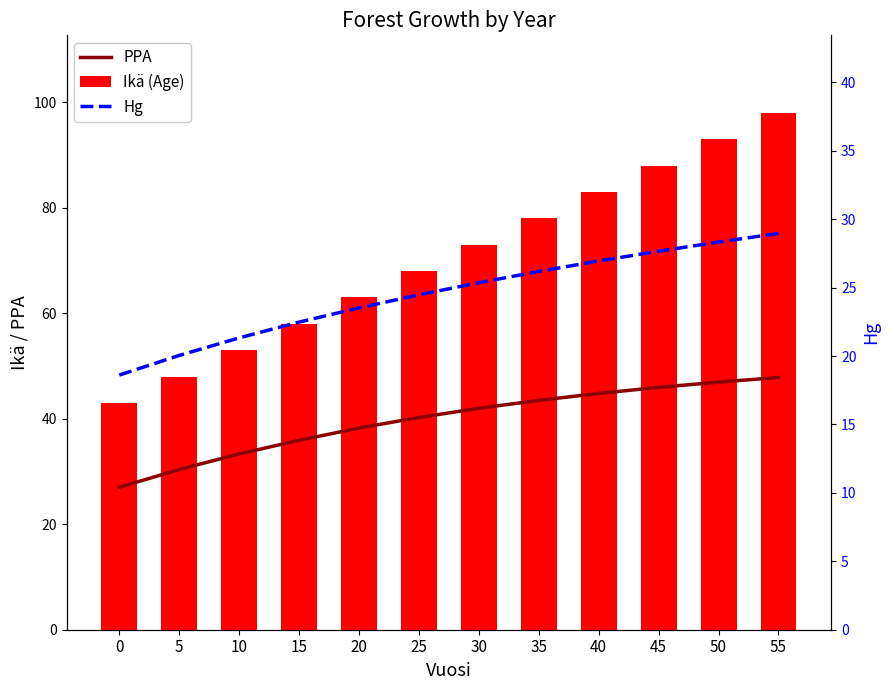

What is the difference between the highest and lowest values at 30?

47.6